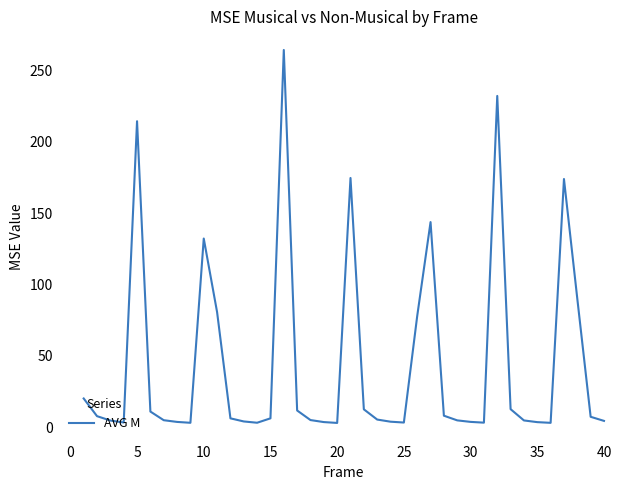

What is the difference between the maximum and minimum values?

261.6